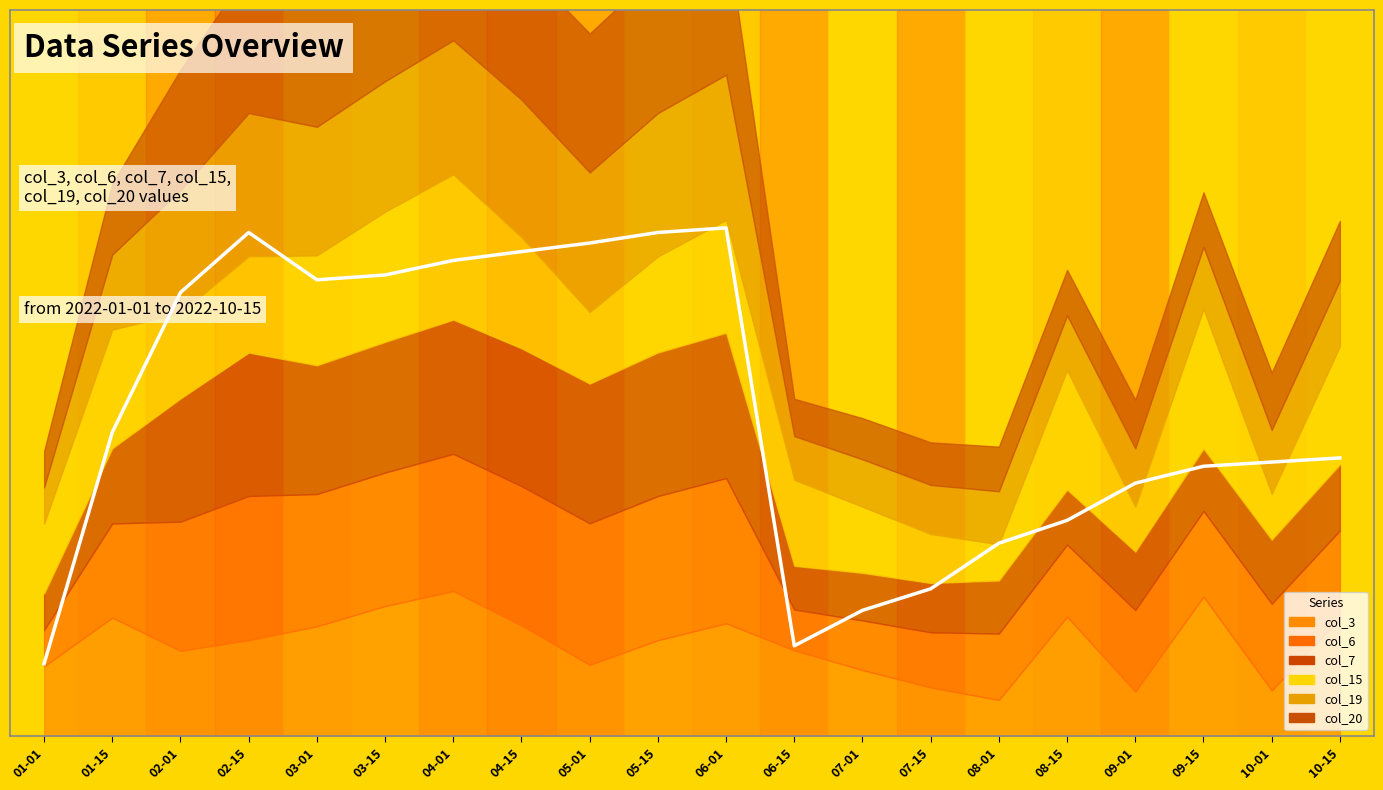

True or false: the data shows 1.1 at 04-01.

False